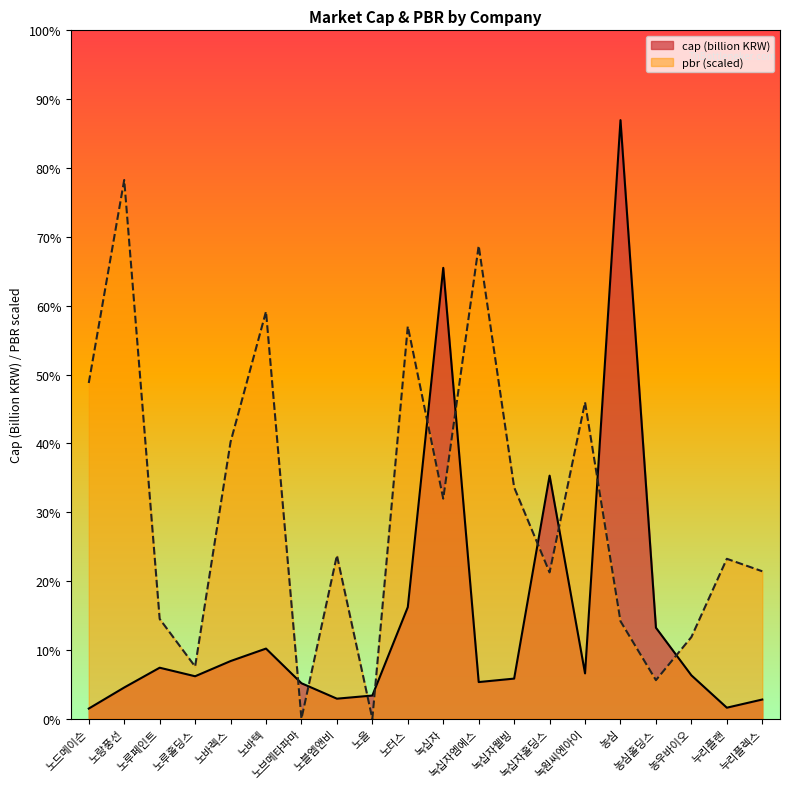

What are all the series names shown in the legend?

cap (billion KRW), pbr (scaled)